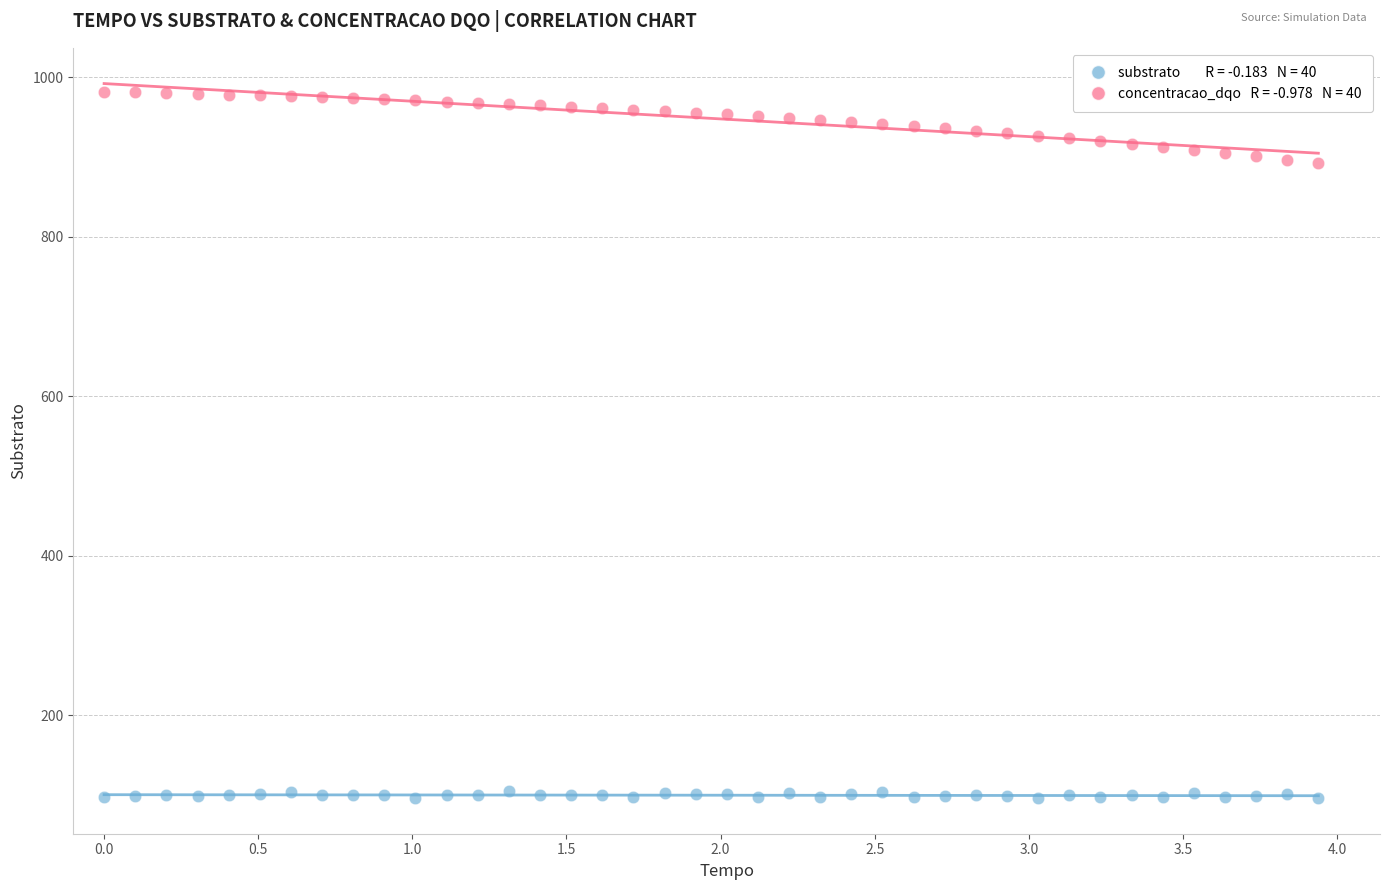

Across all data points, what is the range of X values (max minus min)?

3.9